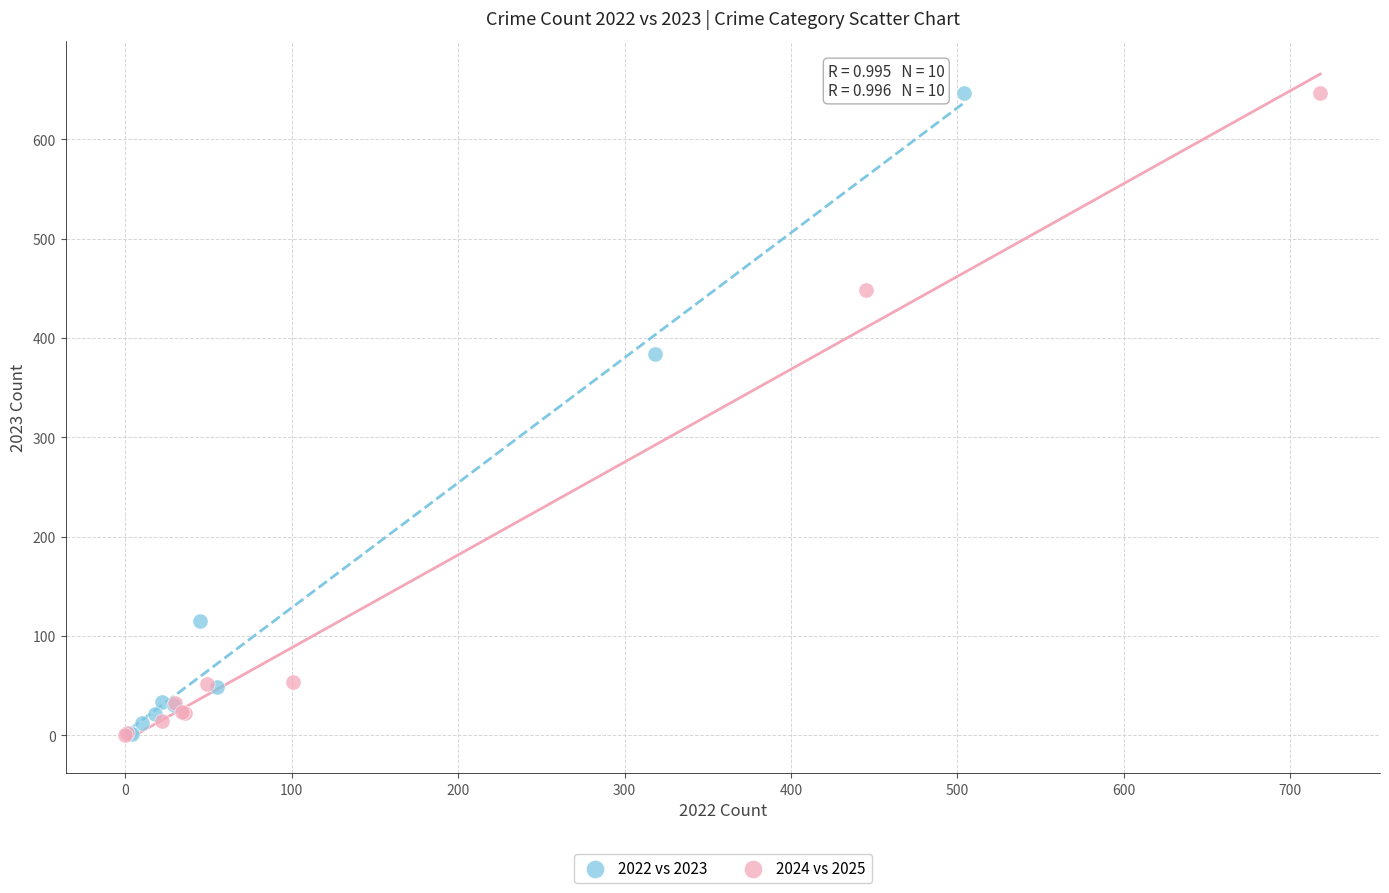

What are all the series names shown in the legend?

2022 vs 2023, 2024 vs 2025